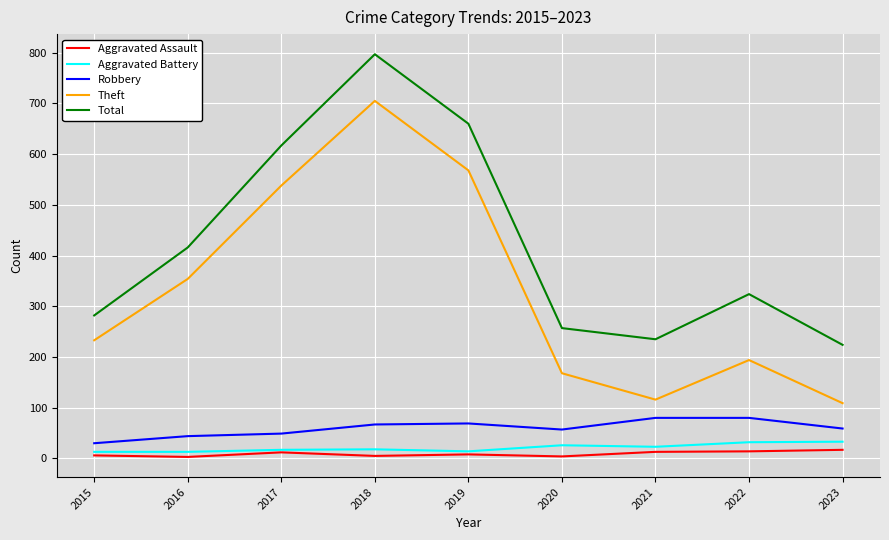

True or false: Theft and Total cross at least once.

False